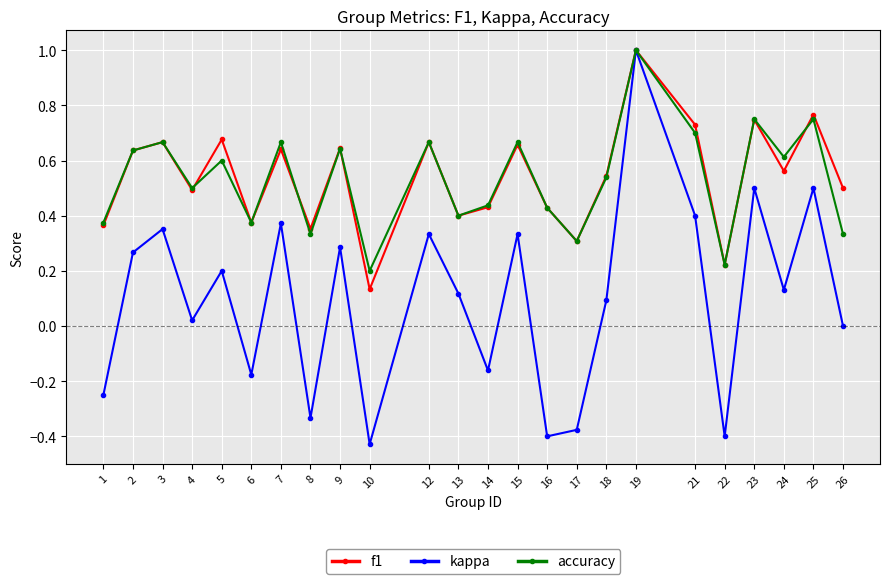

After their last crossing, which series has the higher values: accuracy or f1?

f1